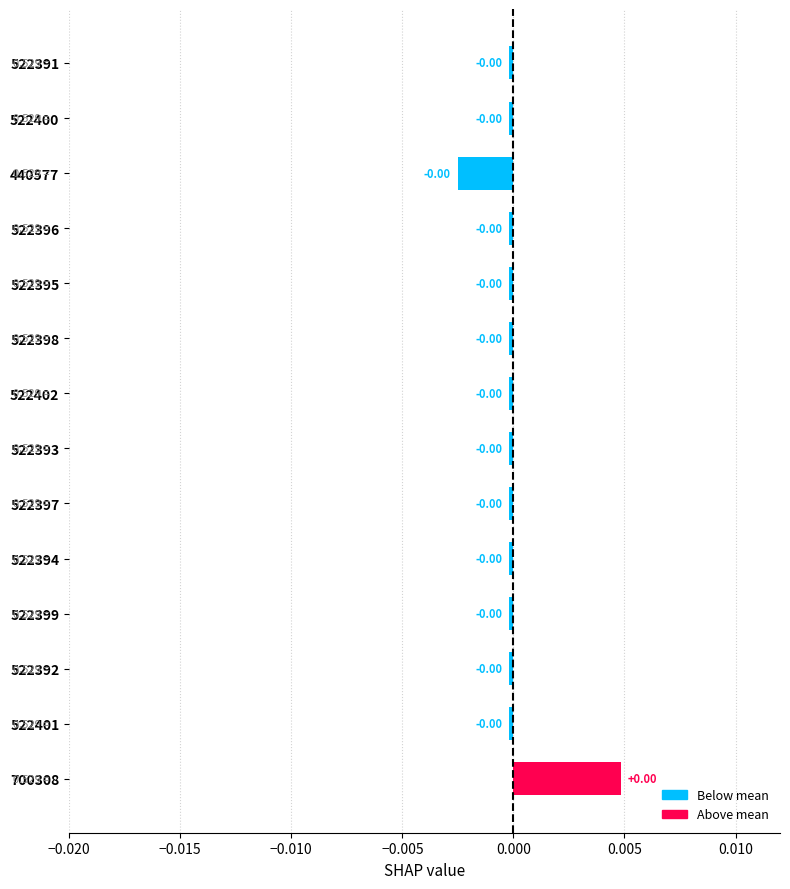

Which category has the lowest value across all series?

440577